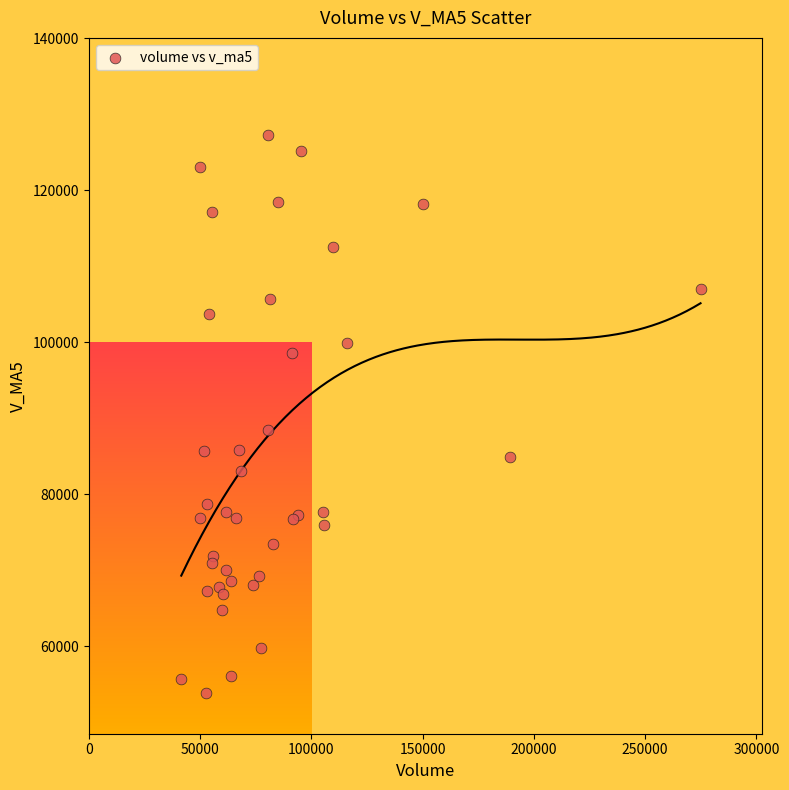

What Y value in the scatter plot is closest to 90596?

88396.1